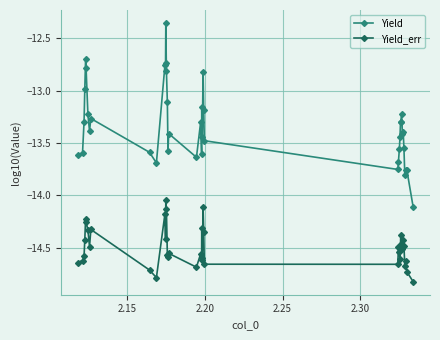

What is the sum of all Yield values?

-533.5